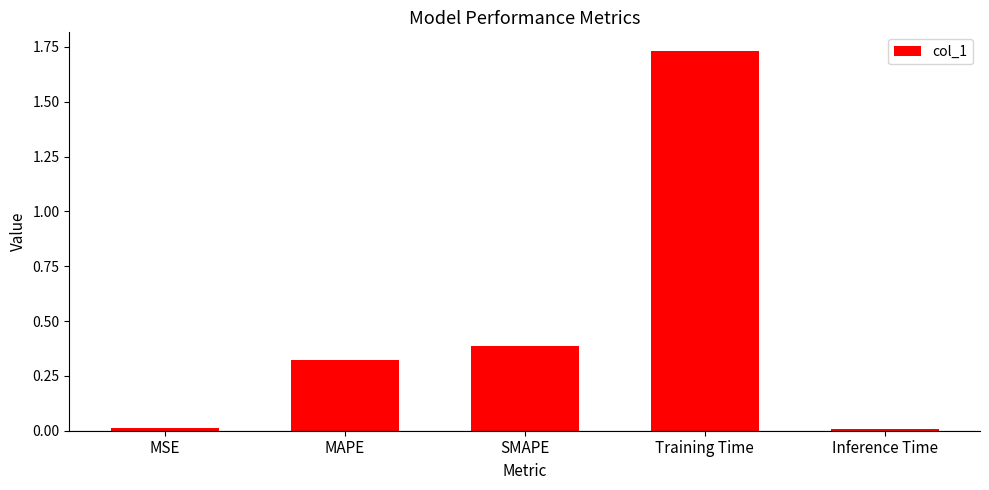

True or false: the data shows 1.2 at Training Time.

False